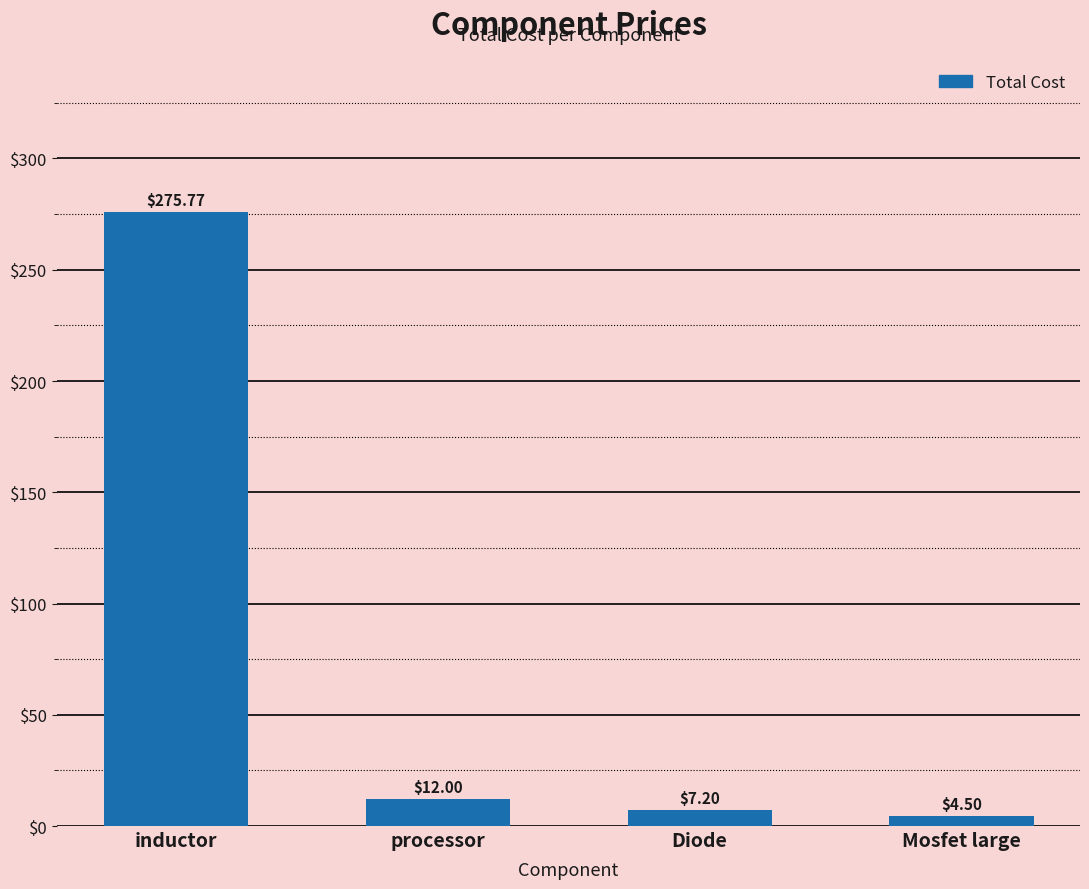

What is the sum of all values?

299.5